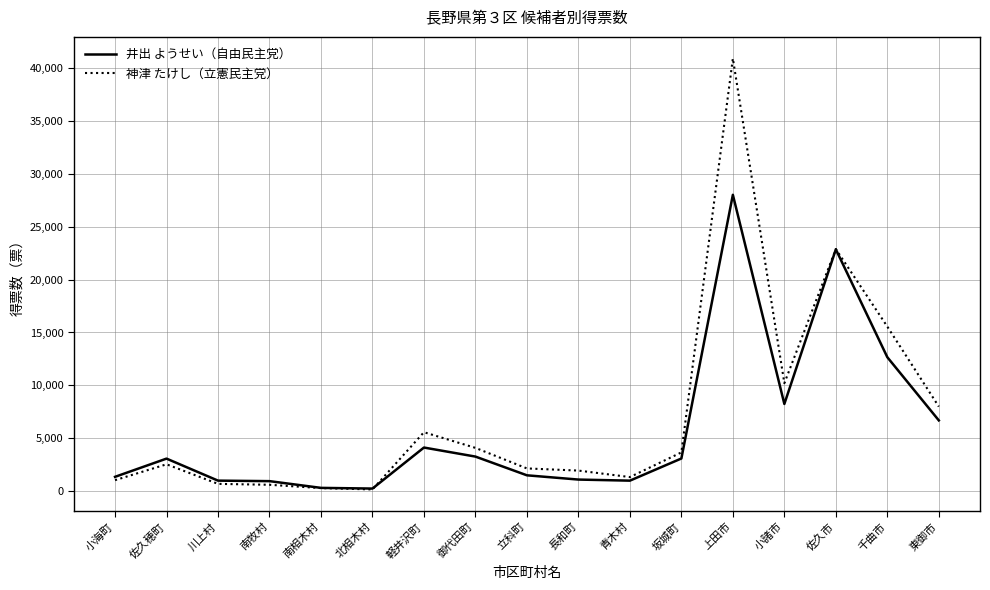

The 神津 たけし（立憲民主党） series shows 14860 at 小諸市. True or false?

False